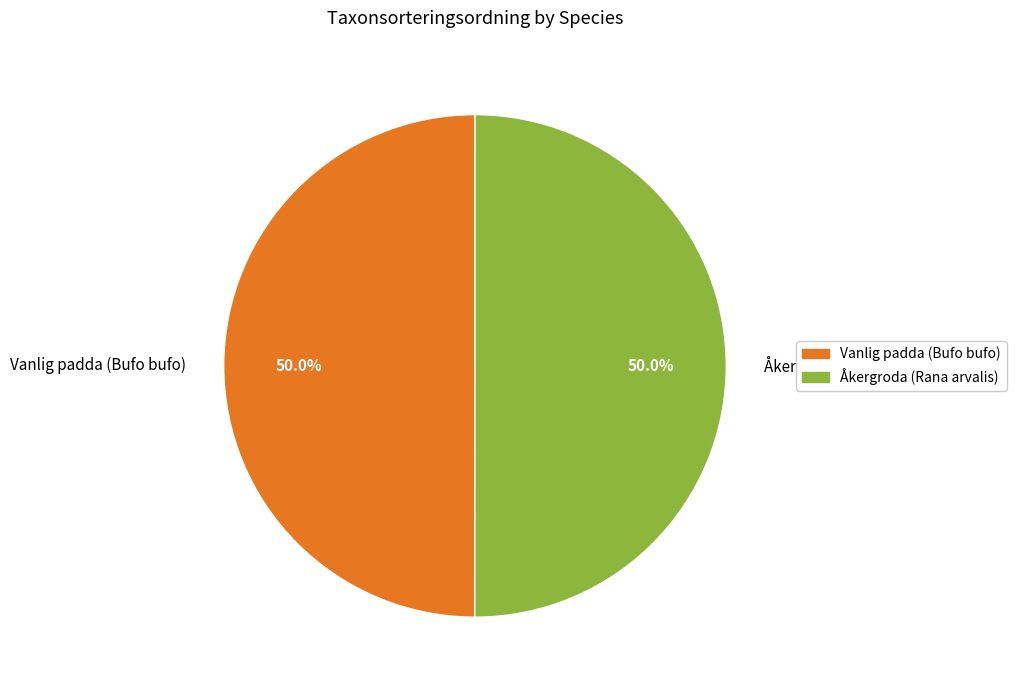

What is the ratio of the value at Åkergroda (Rana arvalis) to the value at Vanlig padda (Bufo bufo)?

1.0